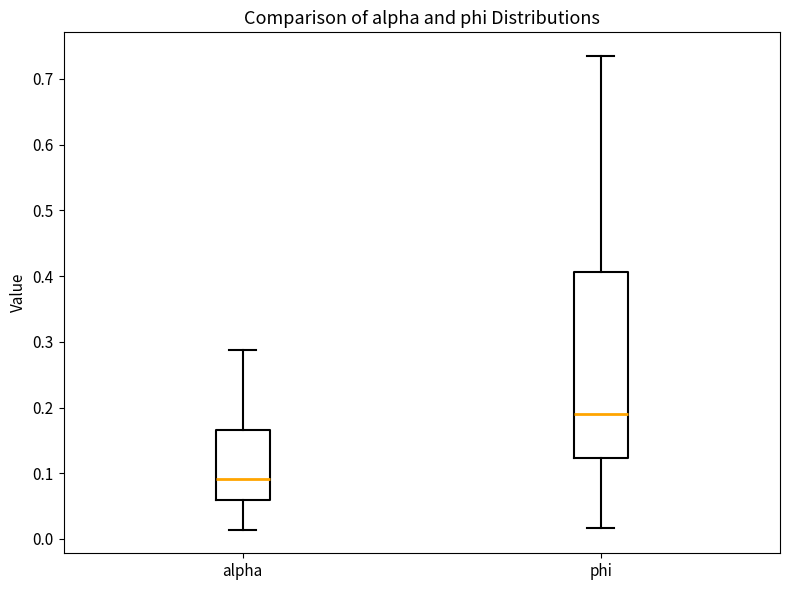

Reading left to right, read every box against the y-axis: the position of its median line, the range the box covers, and the ends of its whiskers. The values are not printed on the chart, so give them approximately, as read against the axis.

alpha: median 0.09, box 0.06 to 0.17, whiskers 0.01 to 0.29
phi: median 0.19, box 0.12 to 0.41, whiskers 0.02 to 0.73